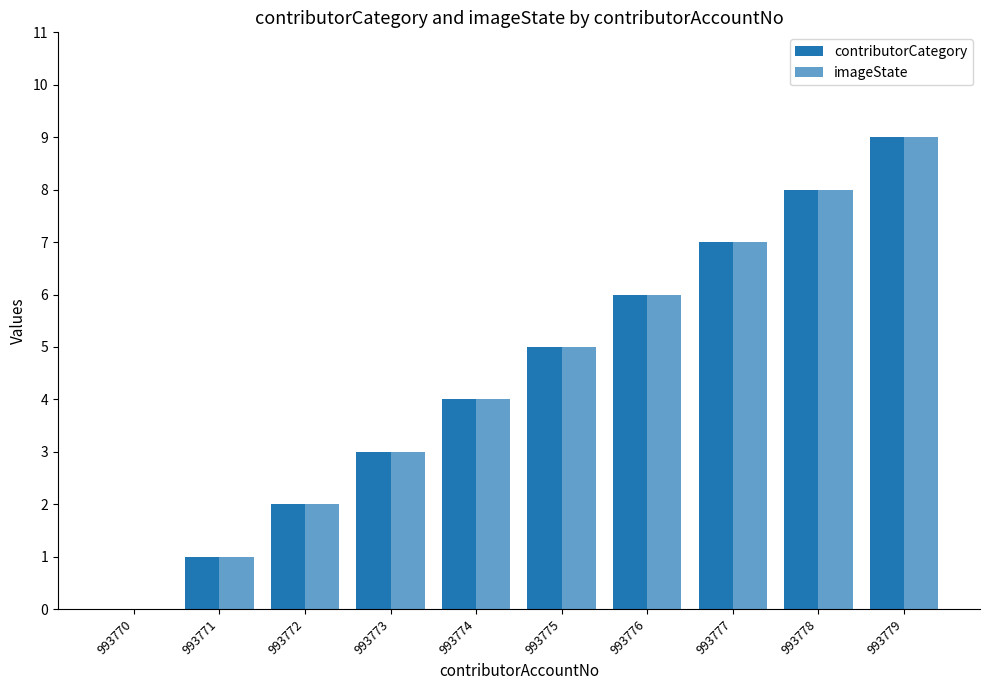

Does the chart contain stacked bars?

No